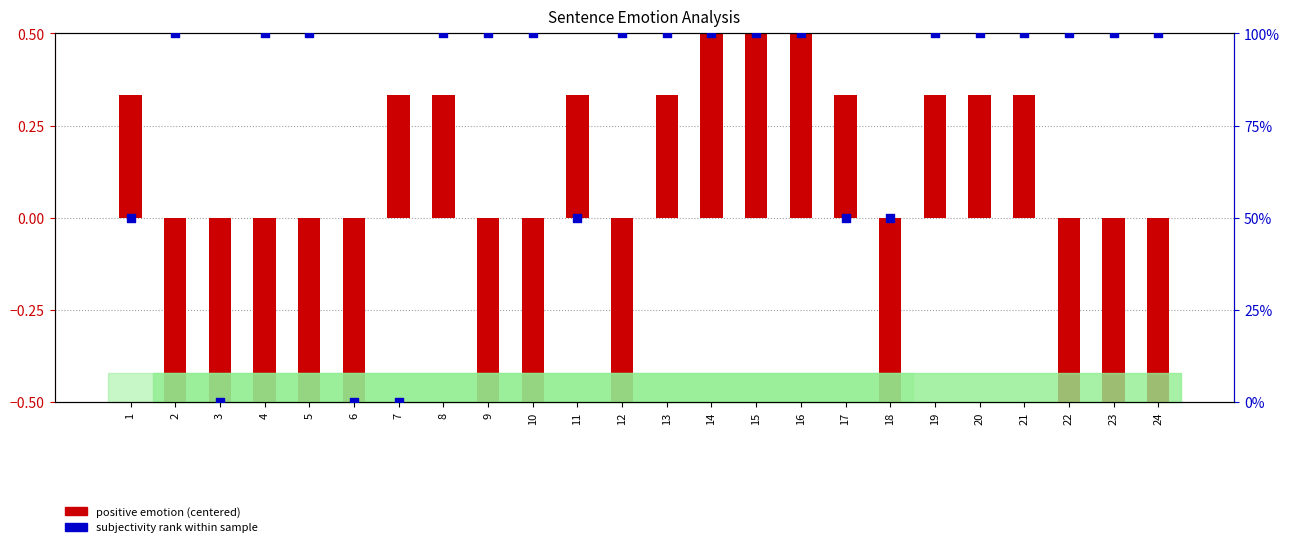

At which category is the sum across all series the highest?

14